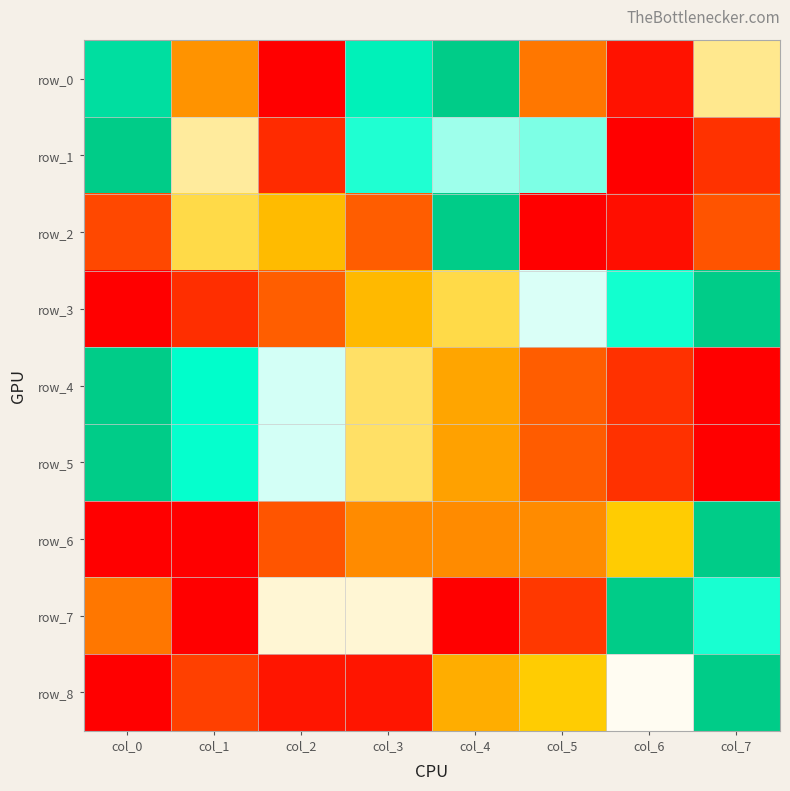

At which category is the sum across all series the highest?

col_4